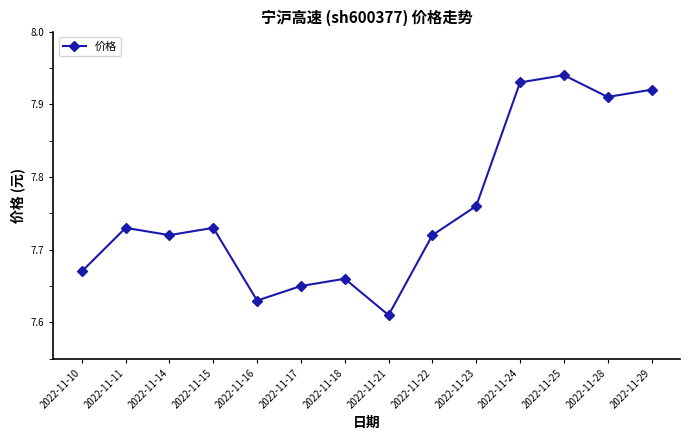

What is the sum of all values?

108.6